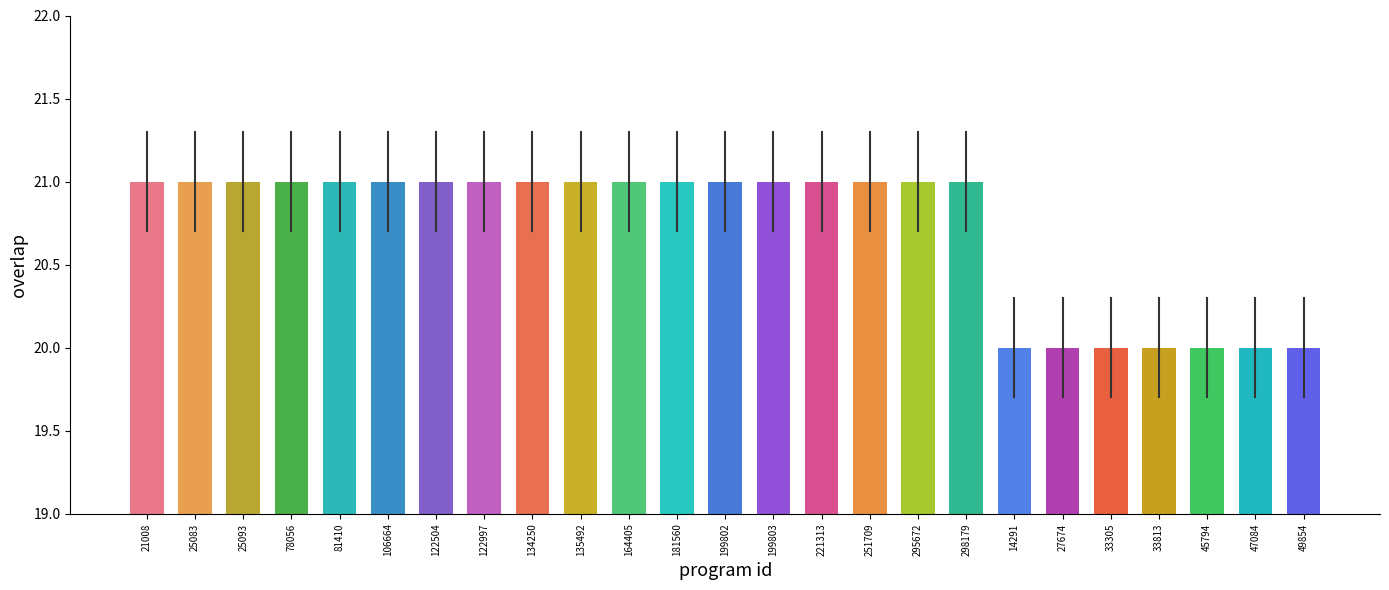

Reading left to right, list all the values displayed in this chart.

21	21	21	21	21	21	21	21	21	21	21	21	21	21	21	21	21	21	20	20	20	20	20	20	20